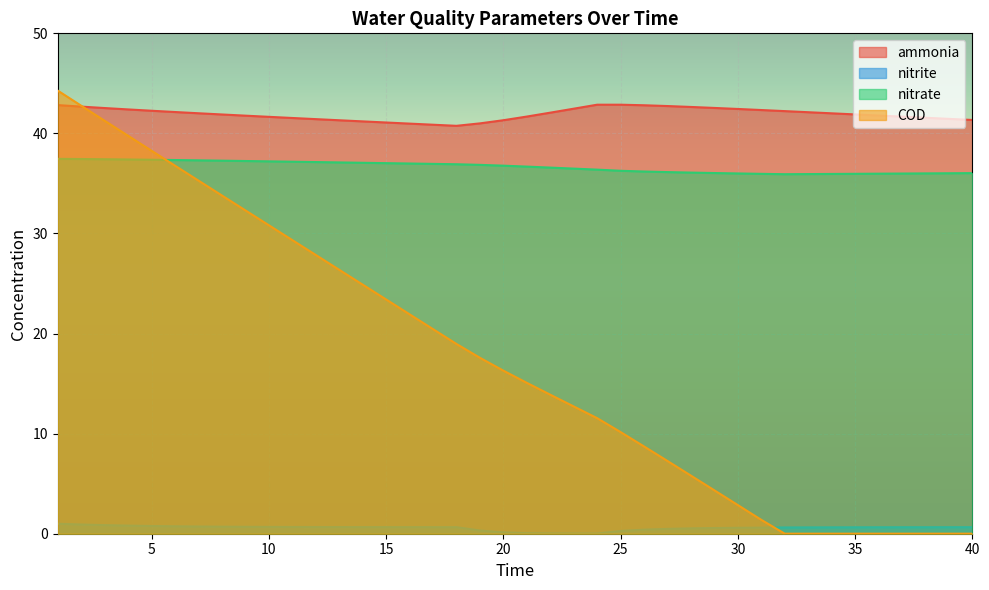

Between 5 and 31, which series saw the biggest shift?

COD